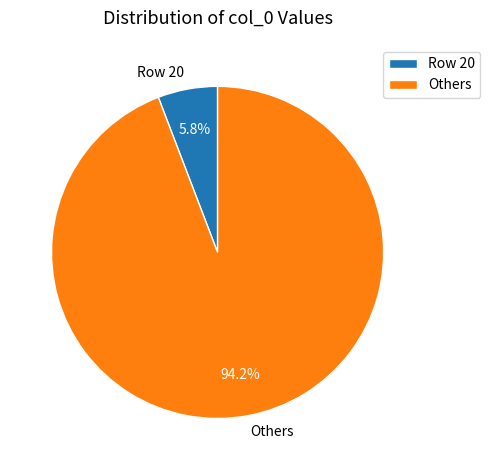

What is the total percentage of Row 20 and Others?

100.0%